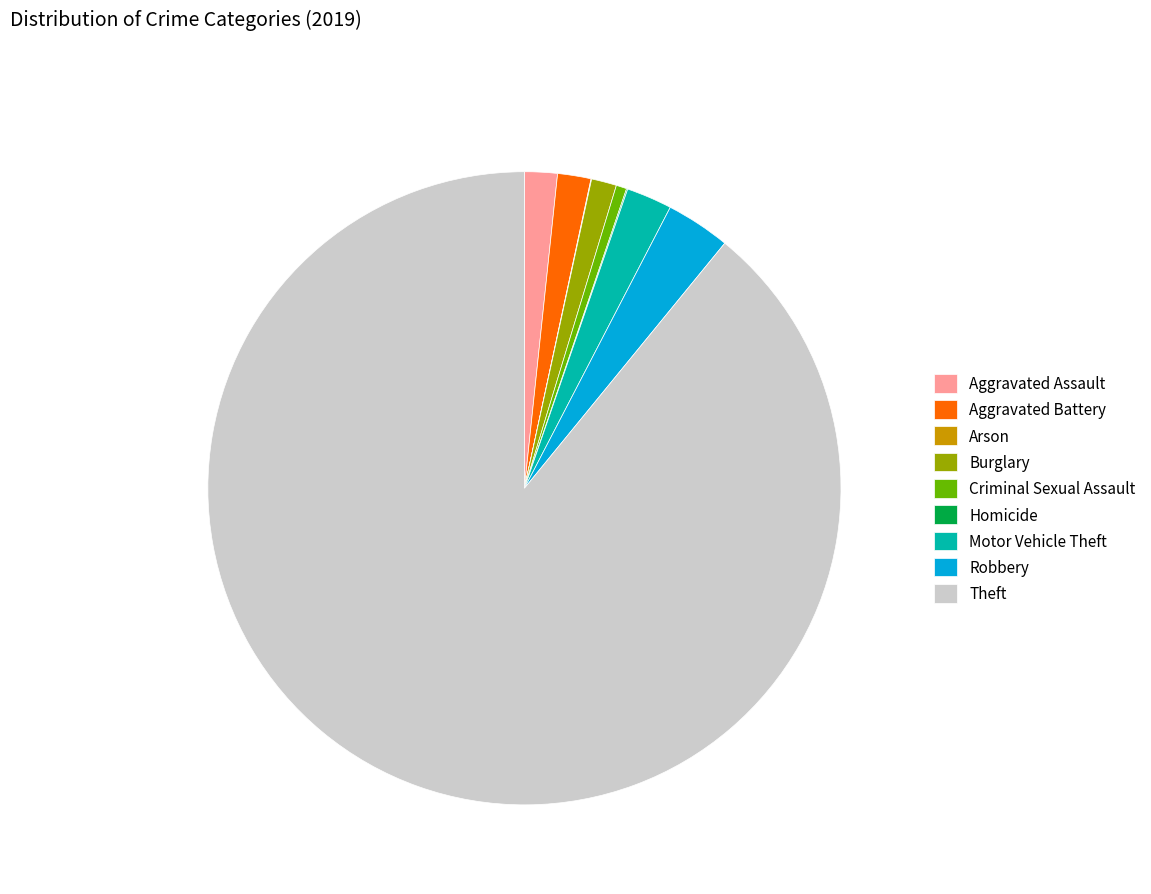

Between Motor Vehicle Theft and Theft, which is larger?

Theft